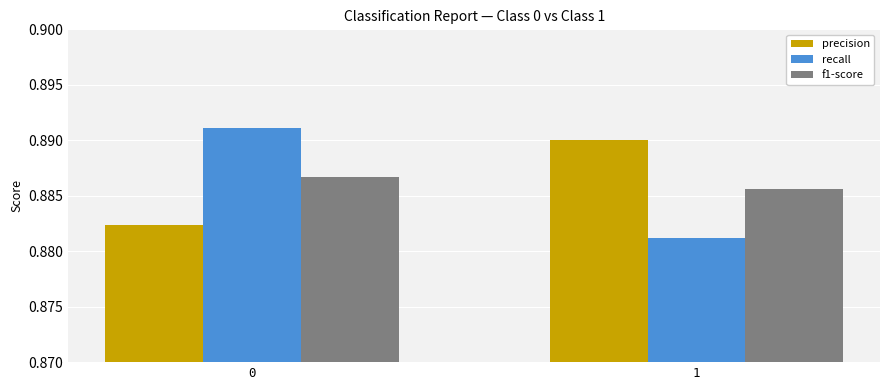

The value of recall at 1 is 0.5. True or false?

False